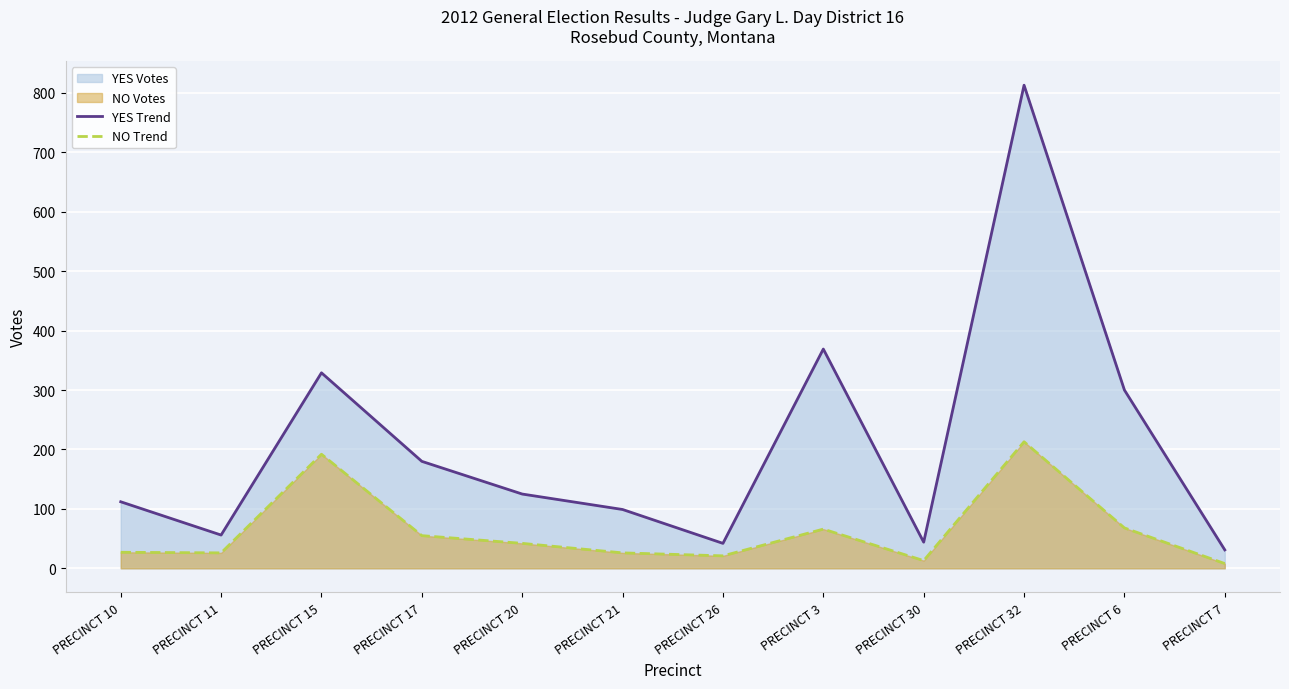

What is the value of the YES Trend point at the 4th from the left?

180